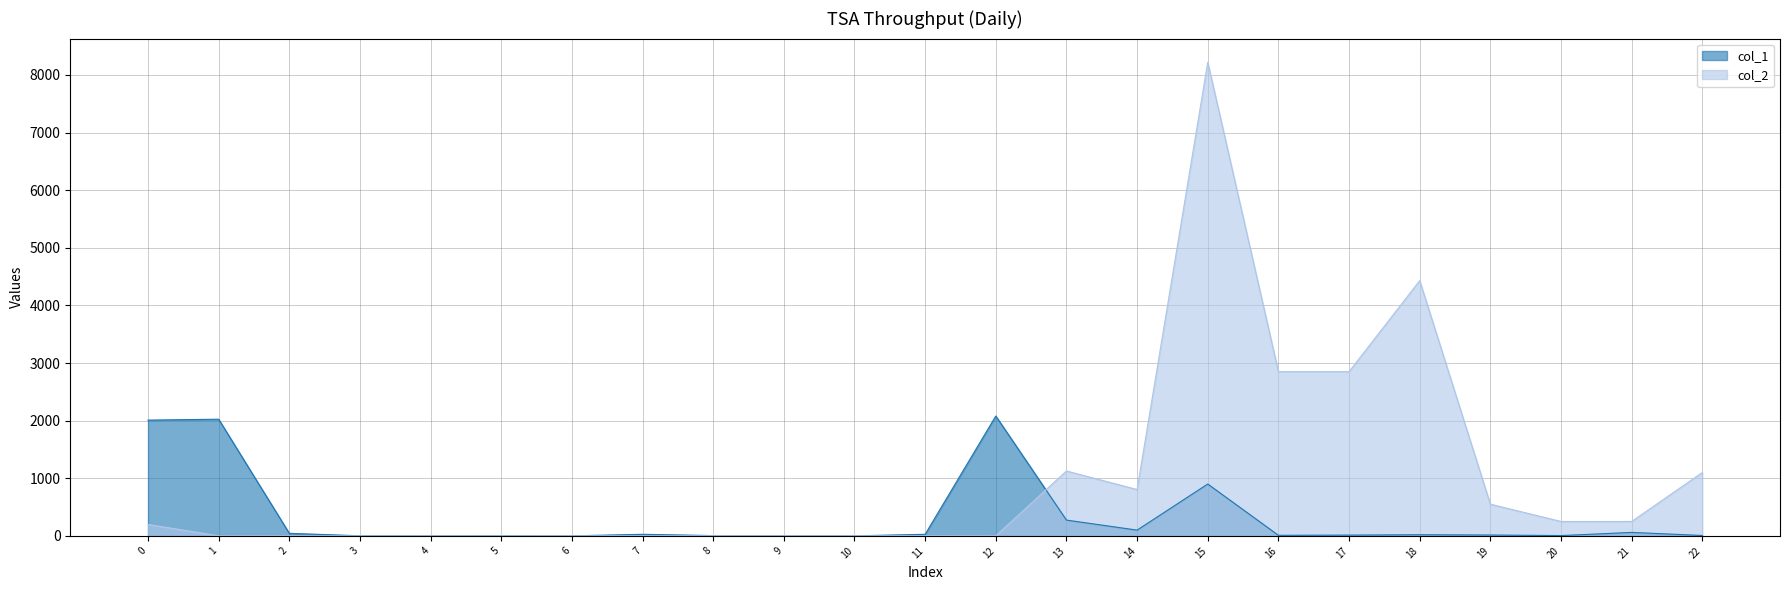

List the series in order of their peak value, lowest first.

col_1, col_2